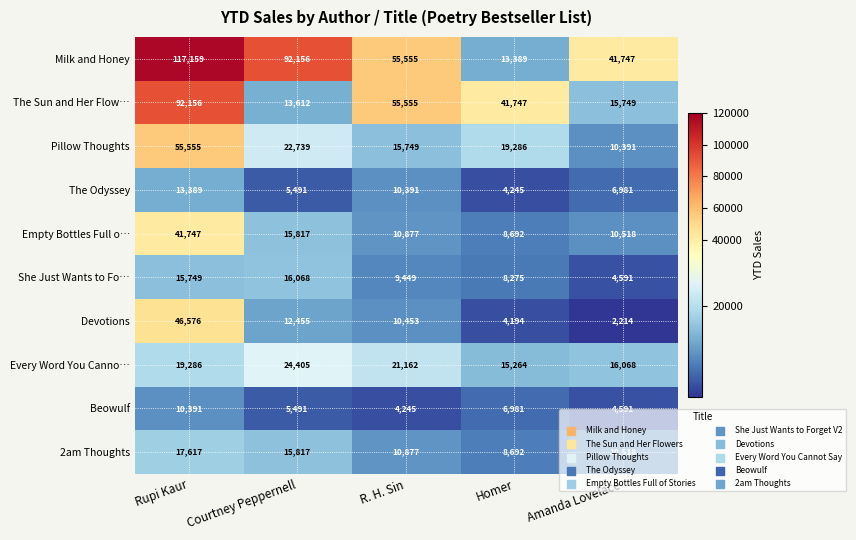

Which series has the largest total across all categories?

Milk and Honey